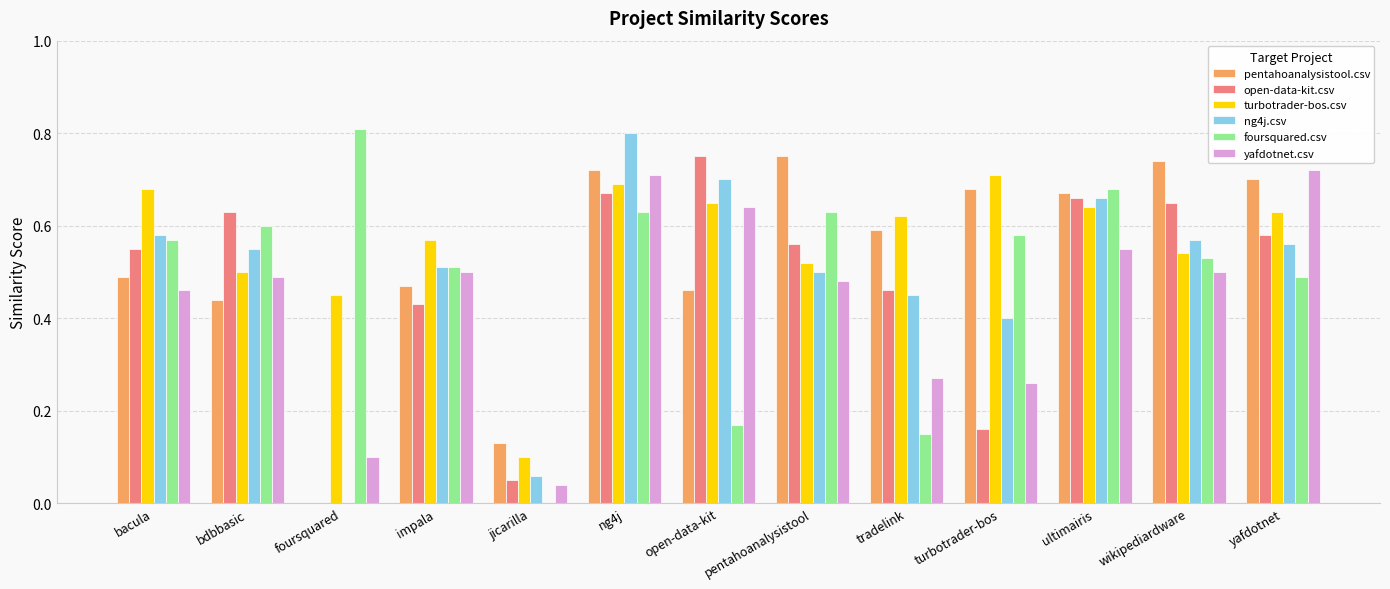

Between bacula and tradelink, which series saw the biggest shift?

foursquared.csv